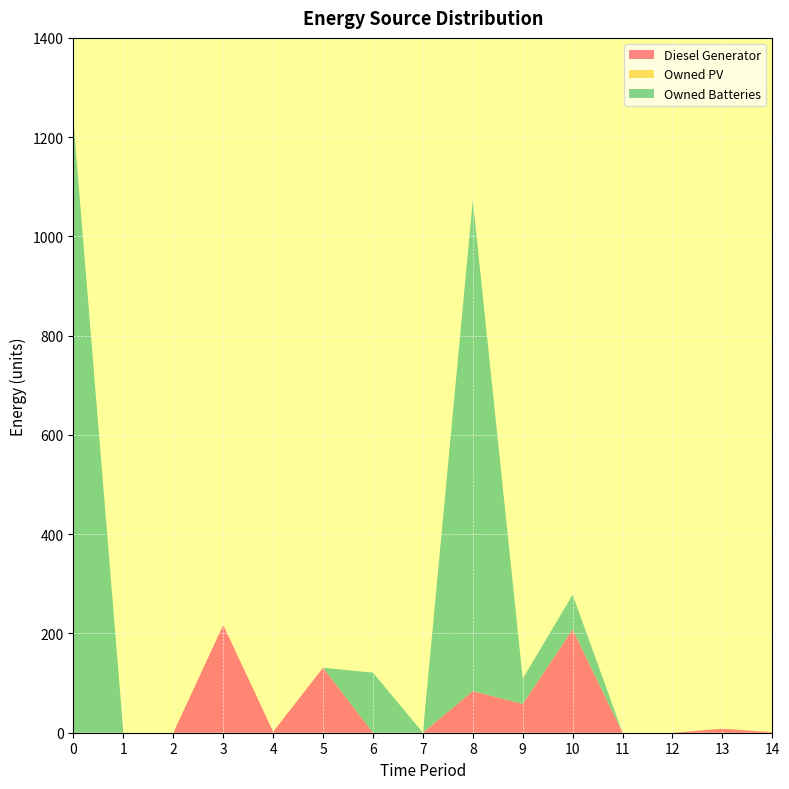

Reading left to right, extract all data points from this chart.

Diesel Generator: 0=0	1=0	2=0	3=217	4=2	5=131	6=0	7=0	8=84	9=58	10=208	11=0	12=0	13=8	14=1
Owned PV: 0=0	1=0	2=0	3=0	4=0	5=0	6=0	7=0	8=0	9=0	10=0	11=0	12=0	13=0	14=0
Owned Batteries: 0=1231	1=0	2=0	3=0	4=0	5=0	6=121	7=0	8=989	9=51	10=70	11=0	12=0	13=0	14=0